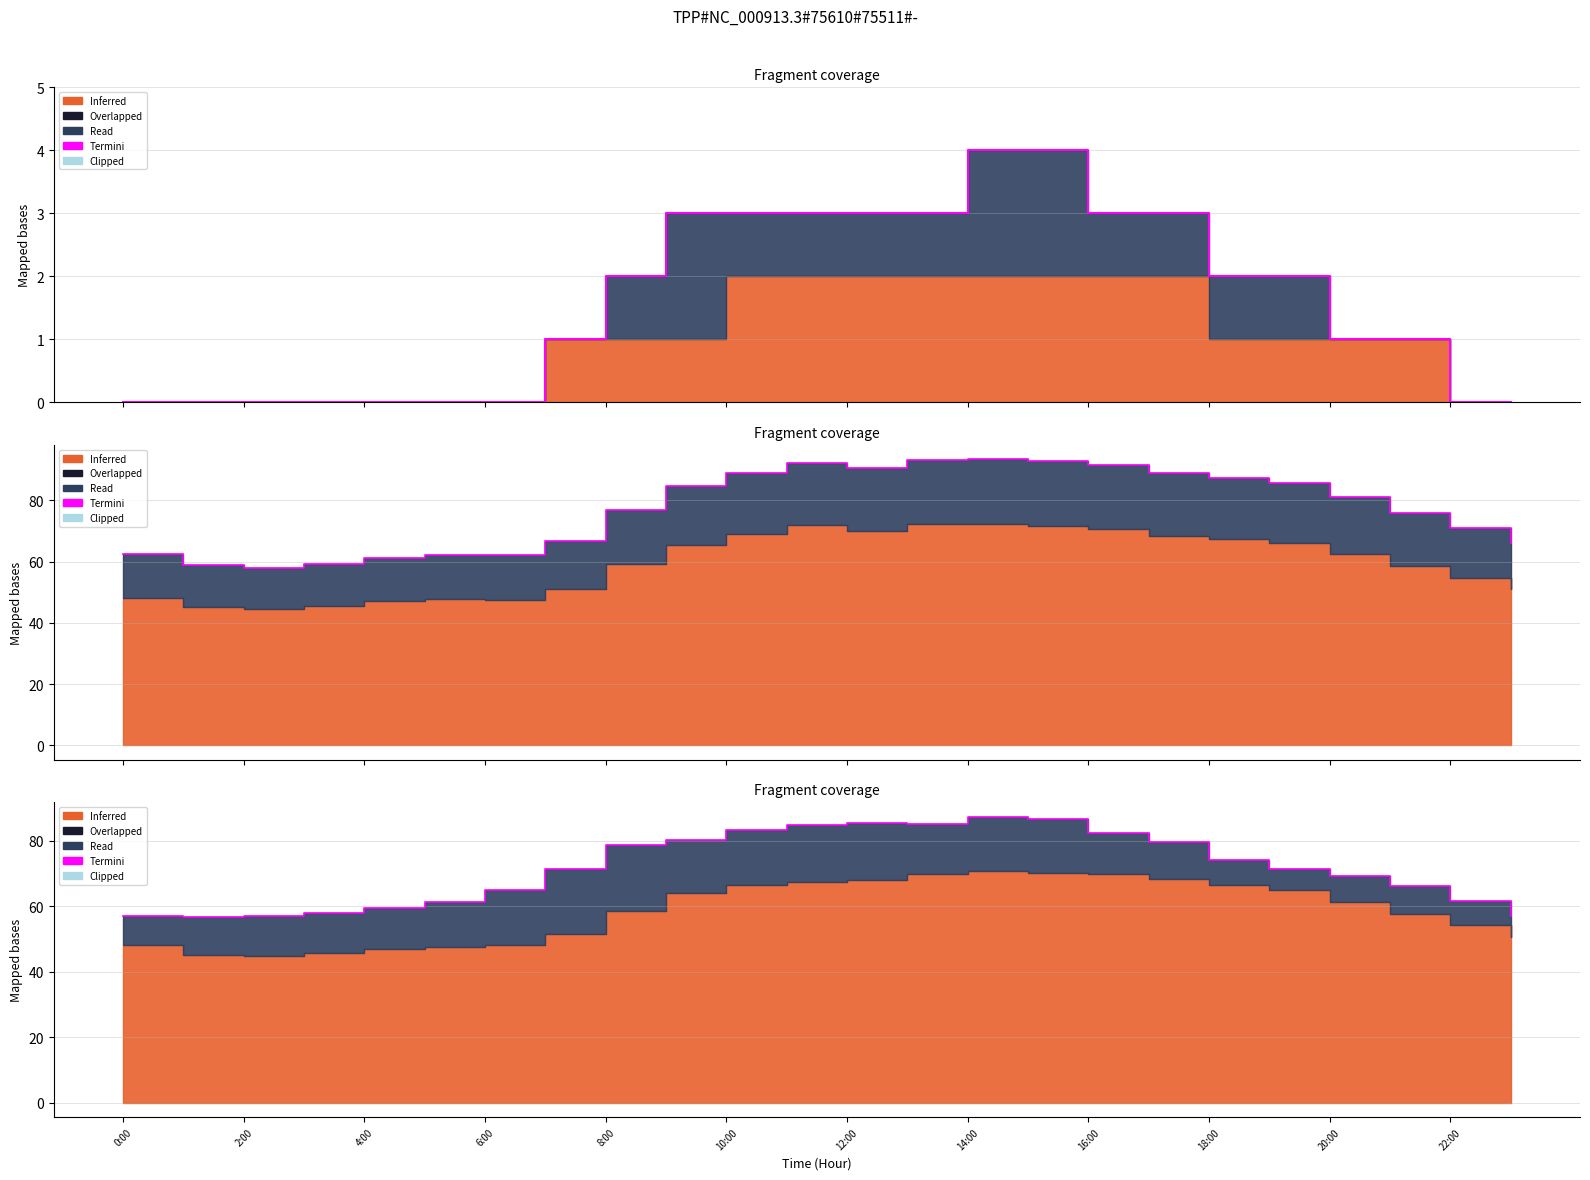

The value at 14:00 is 141.1. True or false?

False